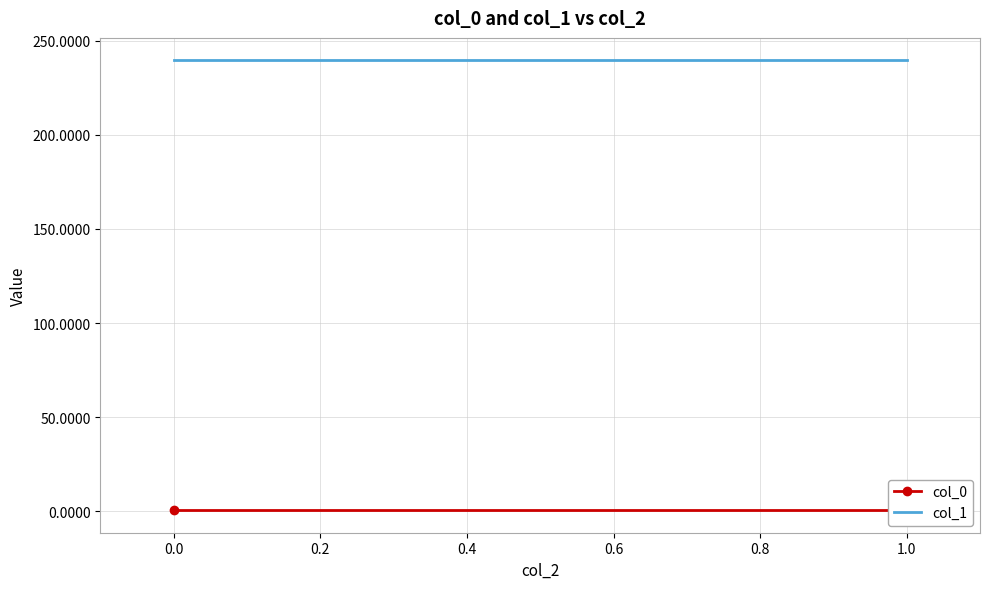

Is the value of col_1 at 0.0 greater than the value of col_0 at 1.0?

Yes